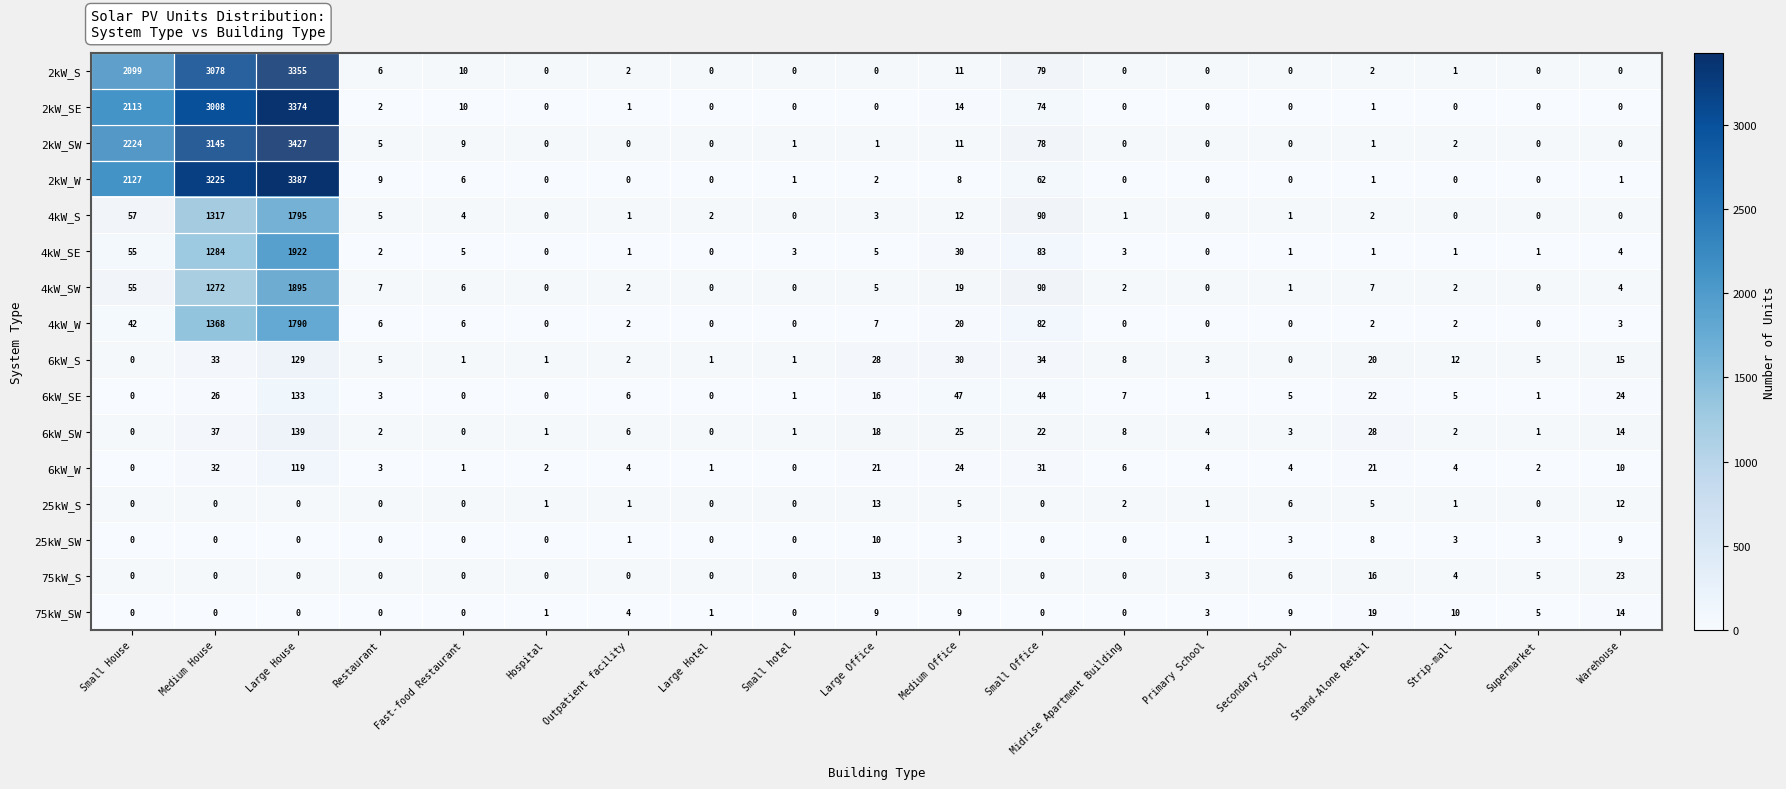

At how many categories does at least one series exceed 676?

3